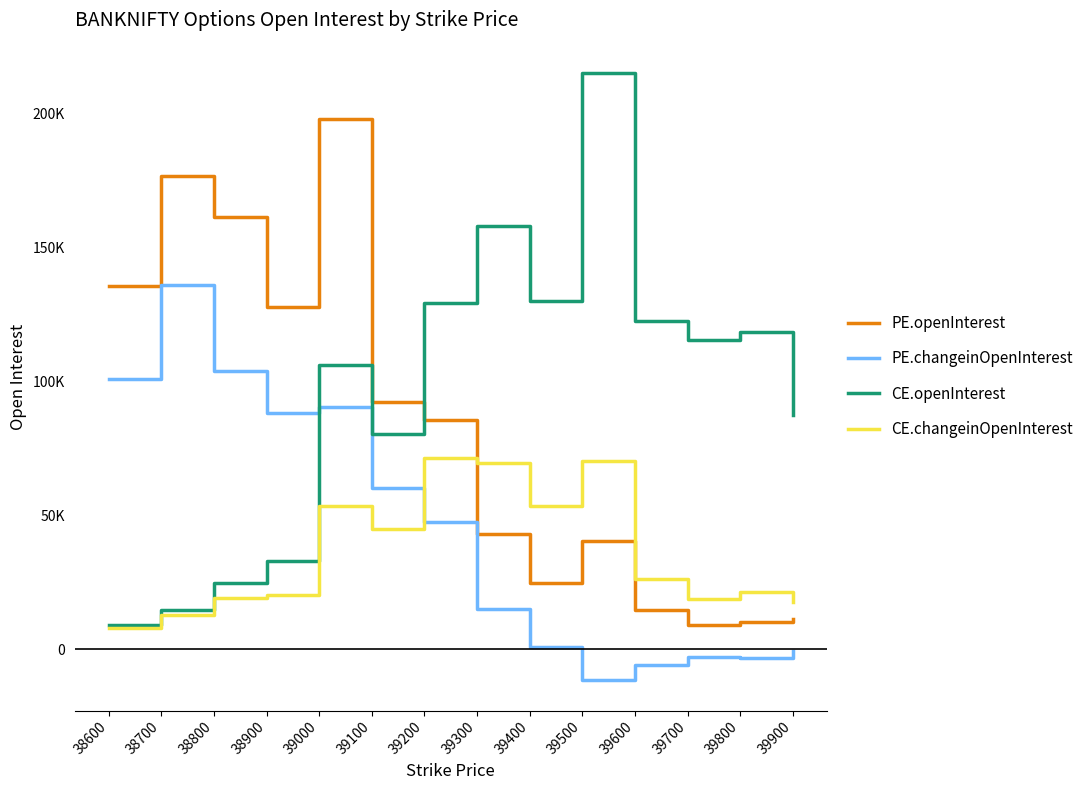

What are all the series names shown in the legend?

PE.openInterest, PE.changeinOpenInterest, CE.openInterest, CE.changeinOpenInterest